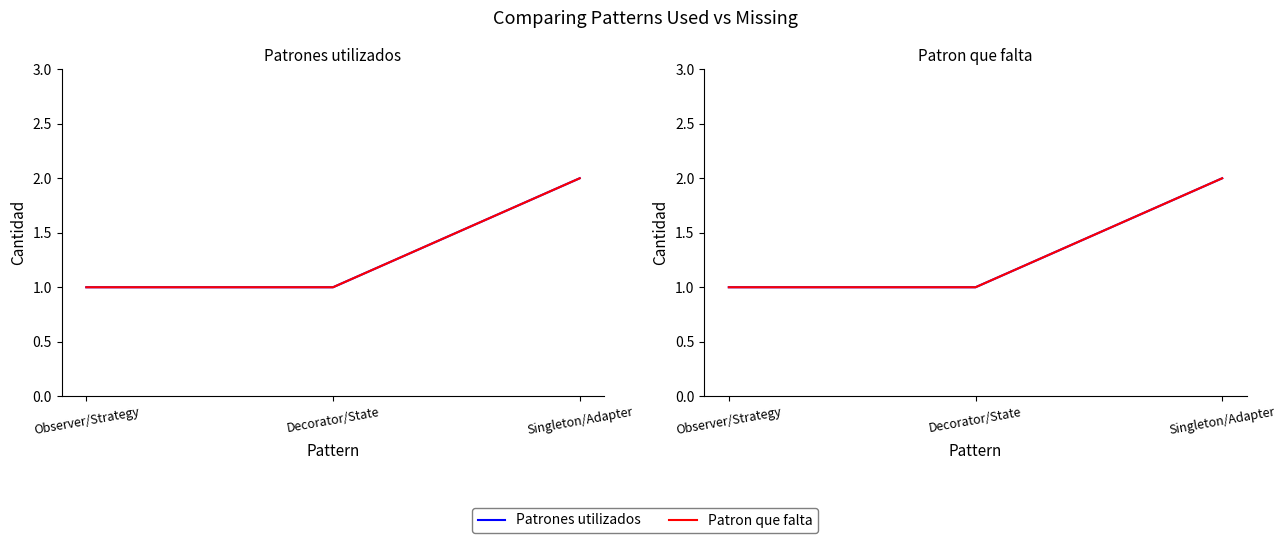

At which label does Patrones utilizados reach its peak?

Singleton/Adapter